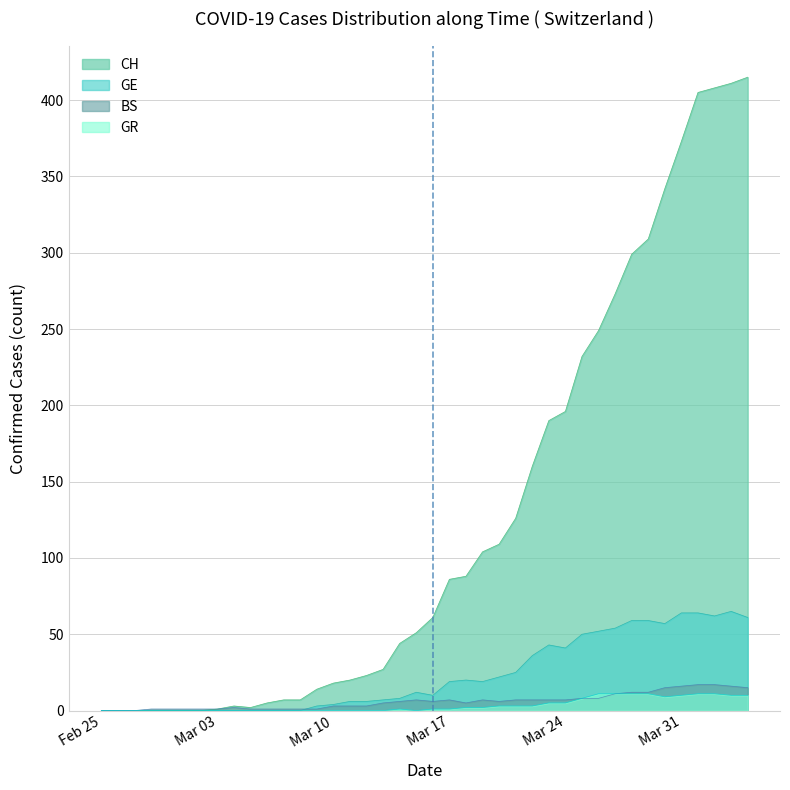

Reading right to left, transcribe all the data shown in this chart.

CH: 415	411	408	405	373	342	309	299	273	249	232	196	190	160	126	109	104	88	86	61	51	44	27	23	20	18	14	7	7	5	2	3	1	0	0	0	0	0	0	0
GE: 61	65	62	64	64	57	59	59	54	52	50	41	43	36	25	22	19	20	19	10	12	8	7	6	6	4	3	0	0	0	0	0	0	0	0	0	0	0	0	0
BS: 15	16	17	17	16	15	12	12	11	8	8	7	7	7	7	6	7	5	7	6	7	6	5	3	3	3	1	1	1	1	1	2	1	1	1	1	1	0	0	0
GR: 10	10	11	11	10	9	11	11	11	11	8	5	5	3	3	3	2	2	1	1	0	1	0	0	0	0	0	0	0	0	0	0	0	0	0	0	0	0	0	0